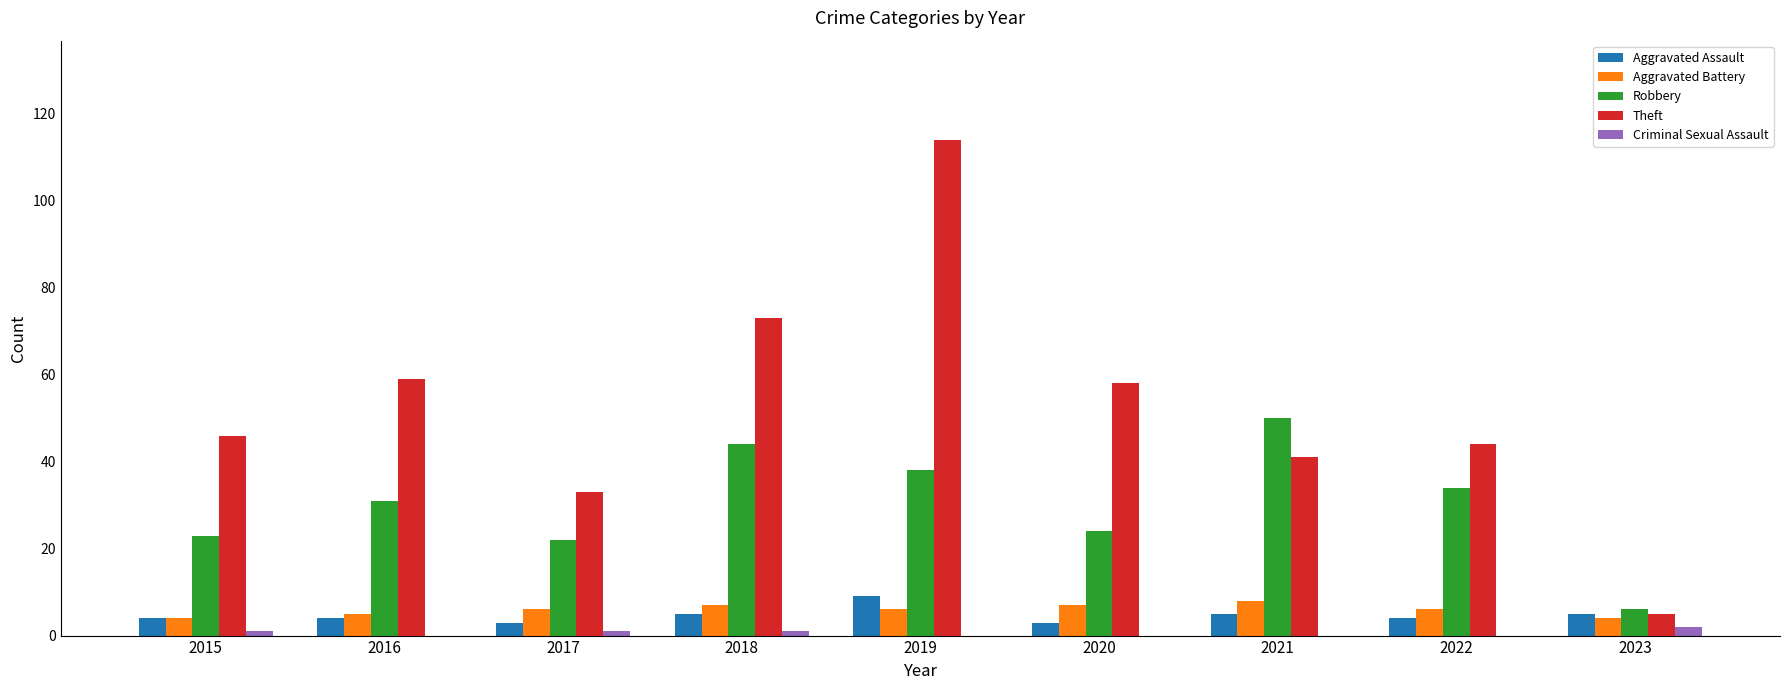

Read the Aggravated Assault value at 2020.

3